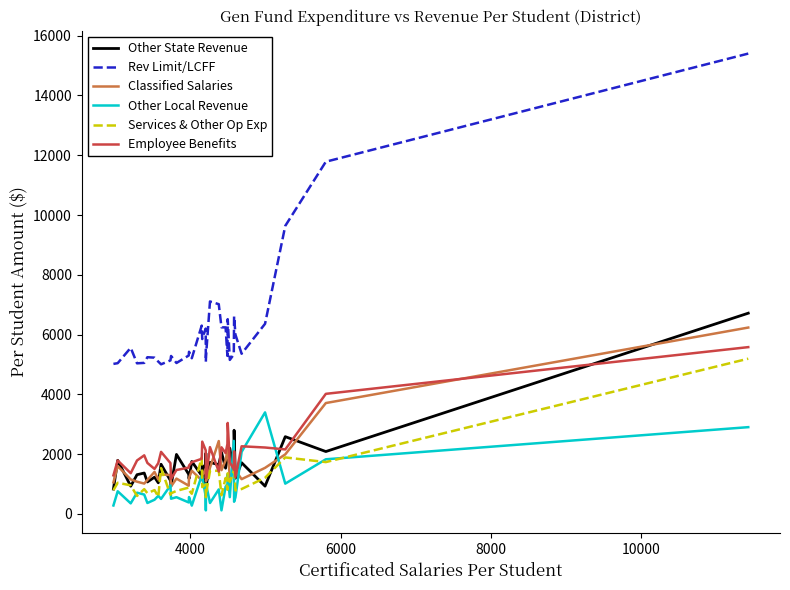

What is the lowest value of the Employee Benefits series?

1168